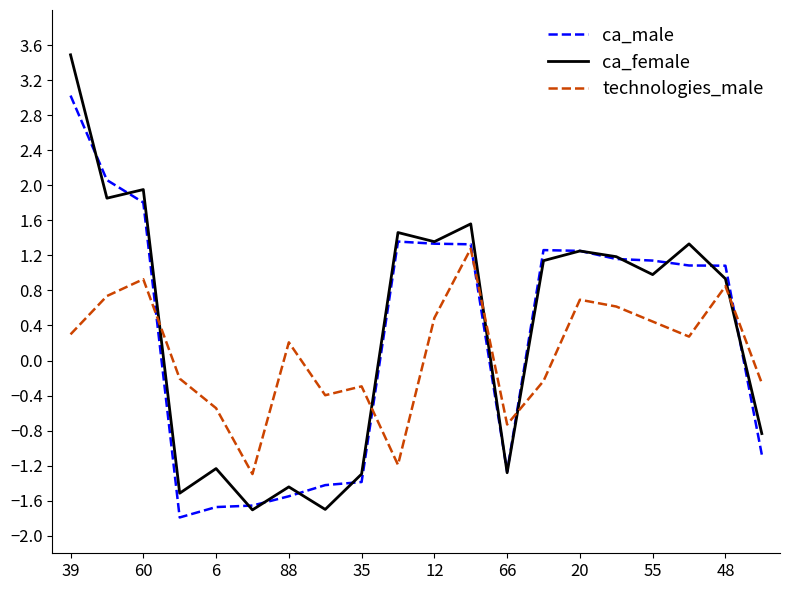

What is the smallest value displayed?

-1.8